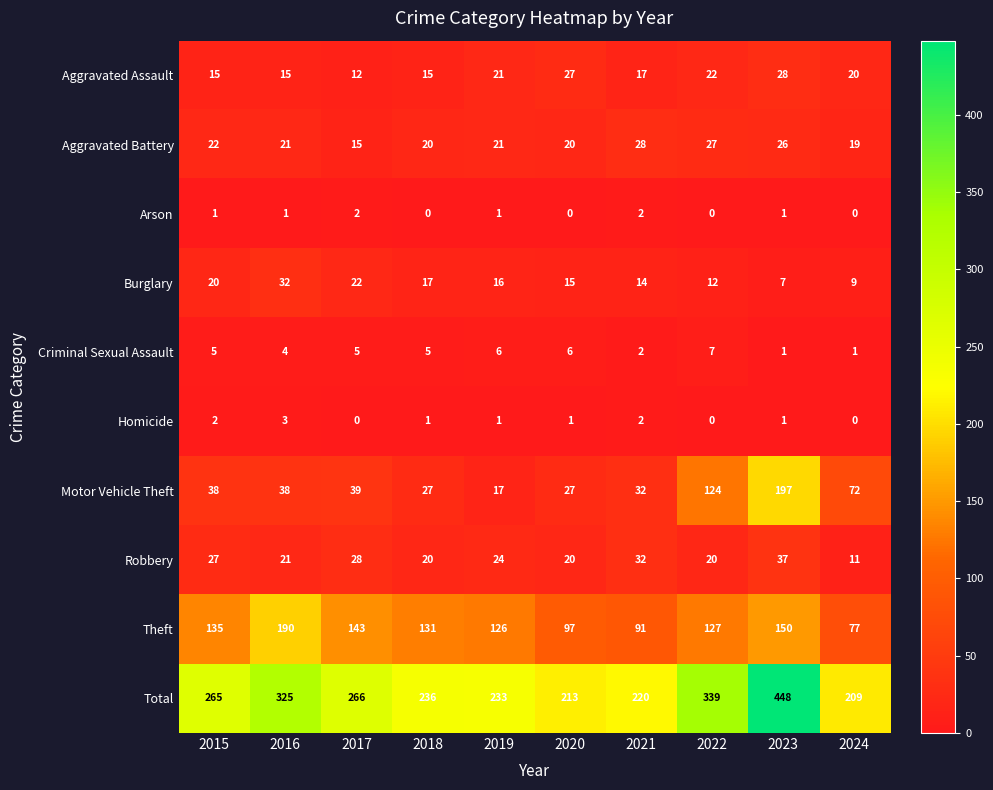

The value of Criminal Sexual Assault at 2023 is 2. True or false?

False